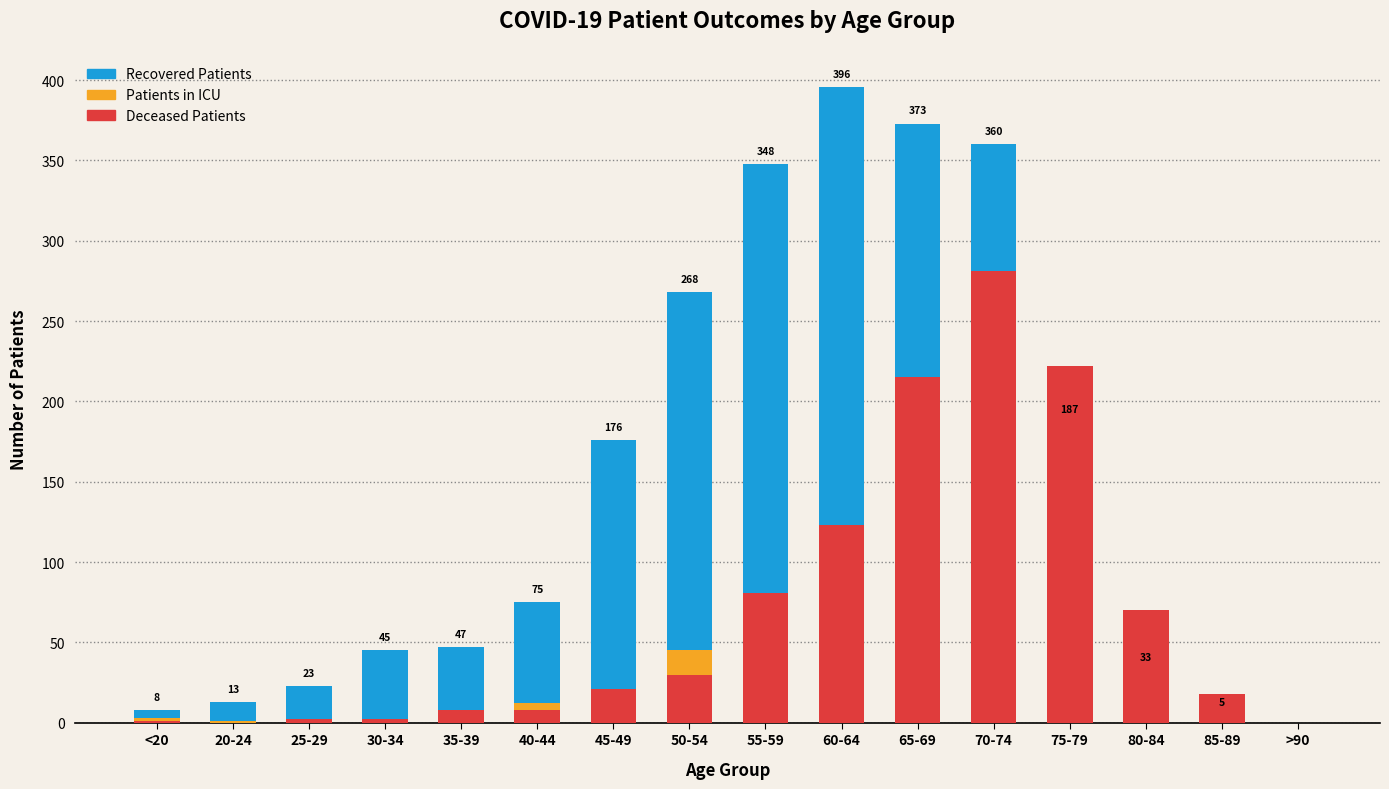

Which category has the highest value across all series?

60-64